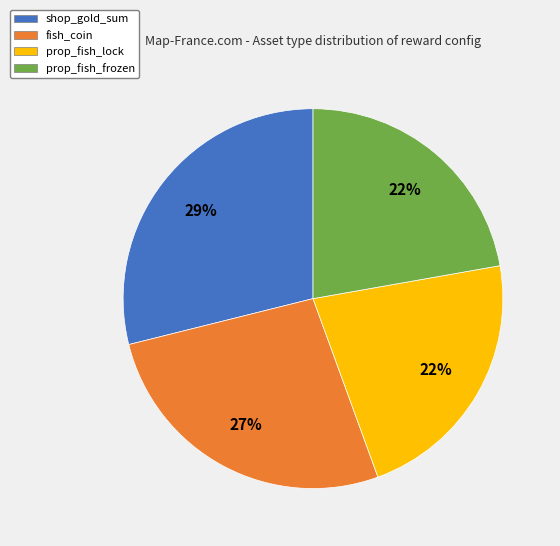

Is the sum of prop_fish_frozen and fish_coin greater than half?

No